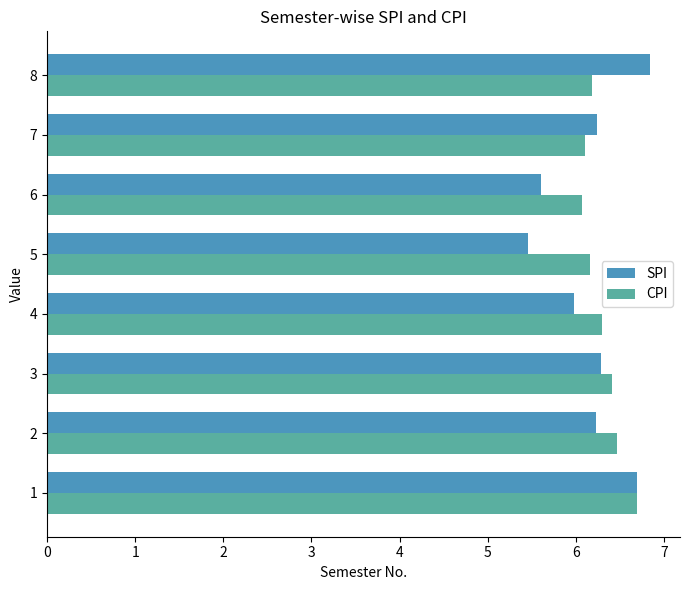

The value of CPI at 7 is 9.8. True or false?

False